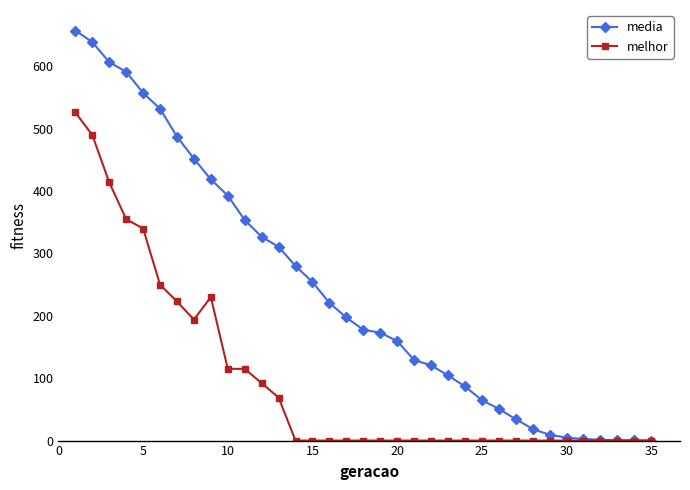

At how many categories does at least one series exceed 467?

7